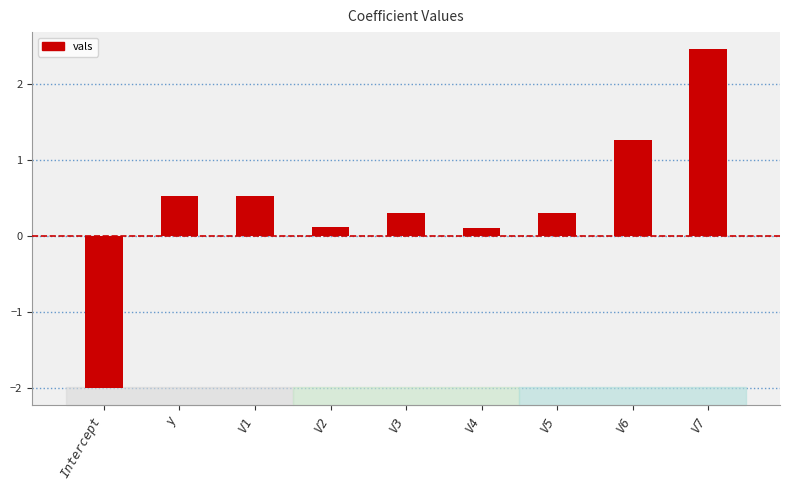

True or false: the data shows 0.3 at V1.

False